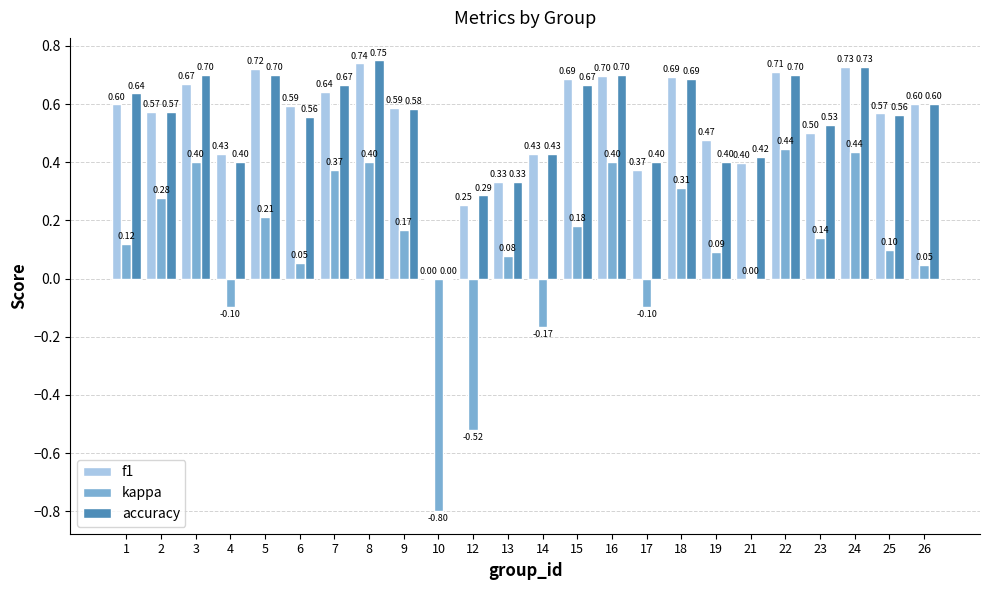

What is the sum of all accuracy values?

13.0